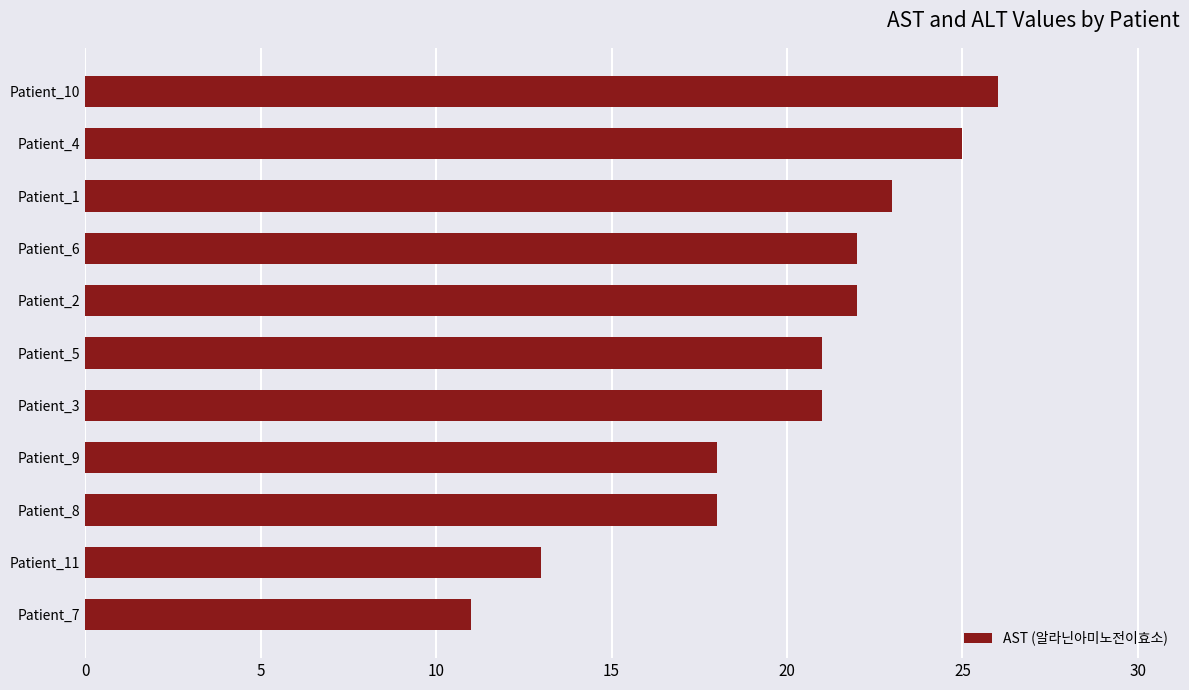

What is the approximate value at Patient_3, to the nearest 10?

20